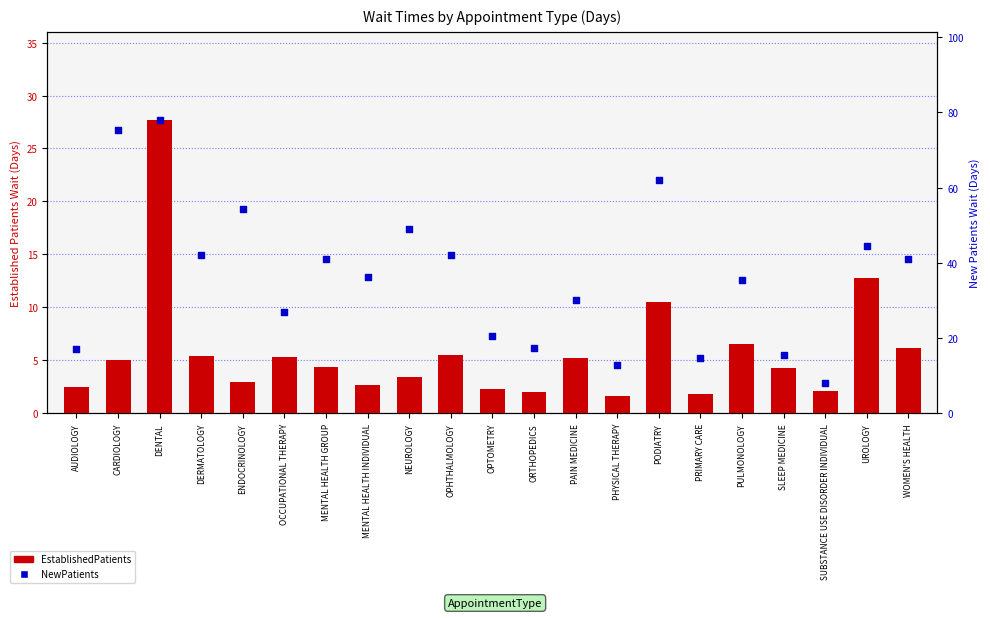

What is the total value across all series at PRIMARY CARE?

16.5